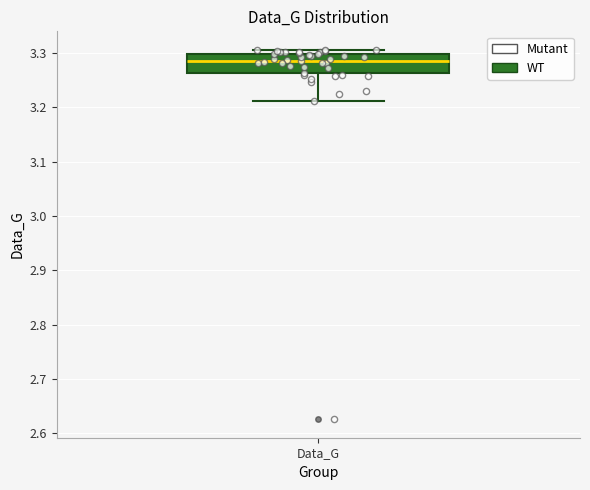

Transcribe this box plot: give where the median line is, the range the box spans, and where the two whiskers end, as read against the y-axis. The values are not printed on the chart, so give them approximately, as read against the axis.

median 3.29, box 3.26 to 3.30, whiskers 3.21 to 3.31